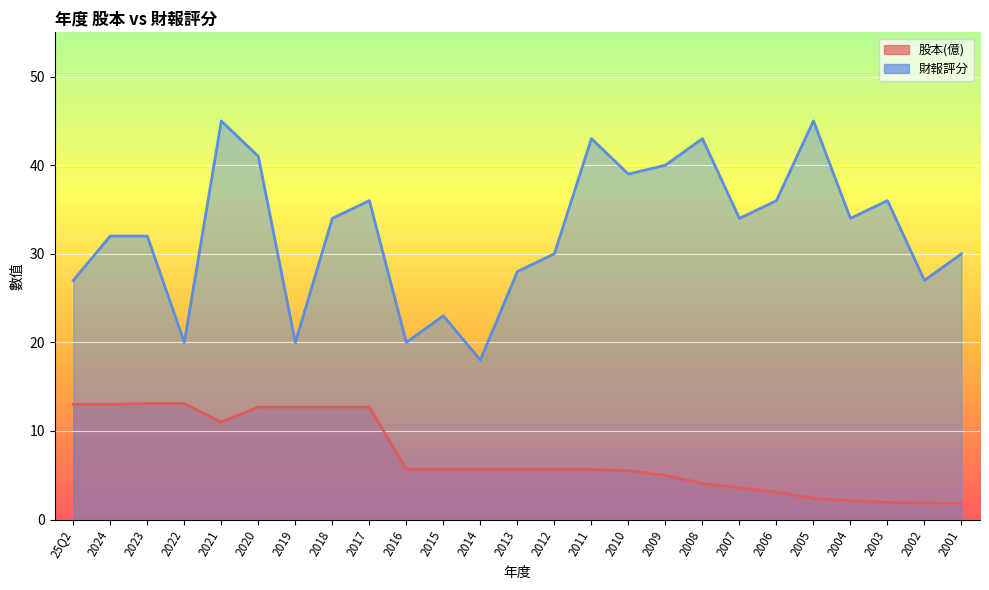

What position from the left is 2006?

20